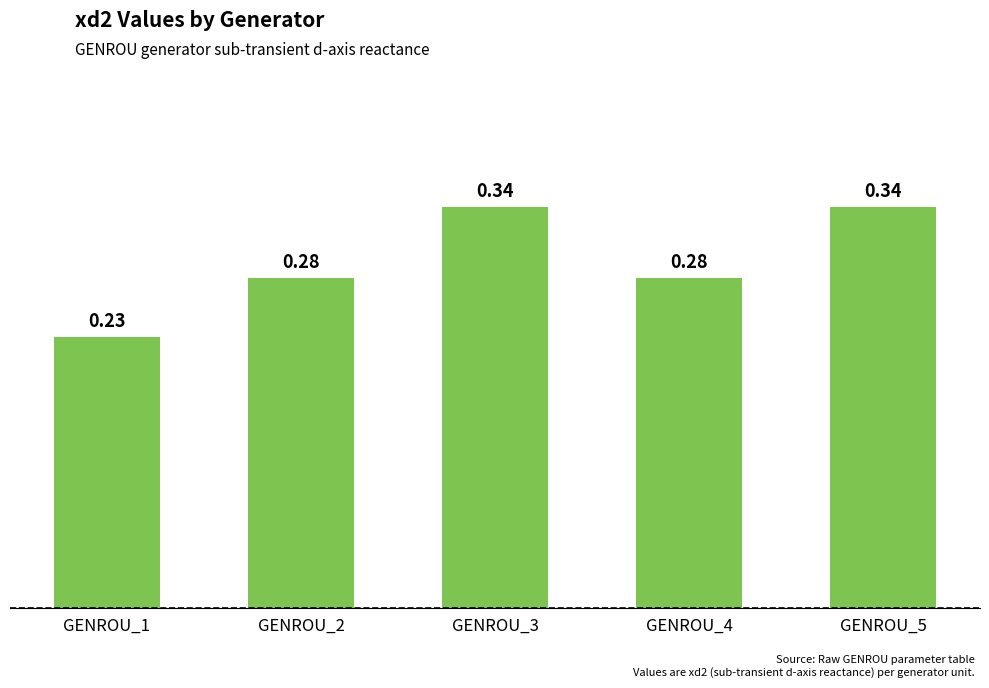

What is the sum of the values at GENROU_3 and GENROU_5?

0.7